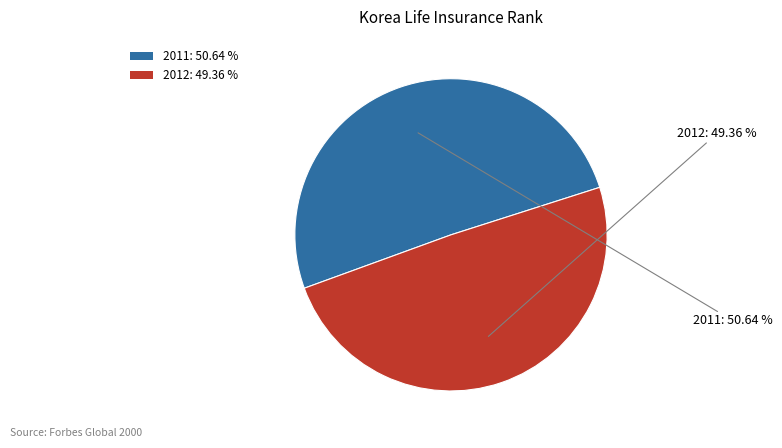

True or false: 2012 accounts for 61% of the total.

False